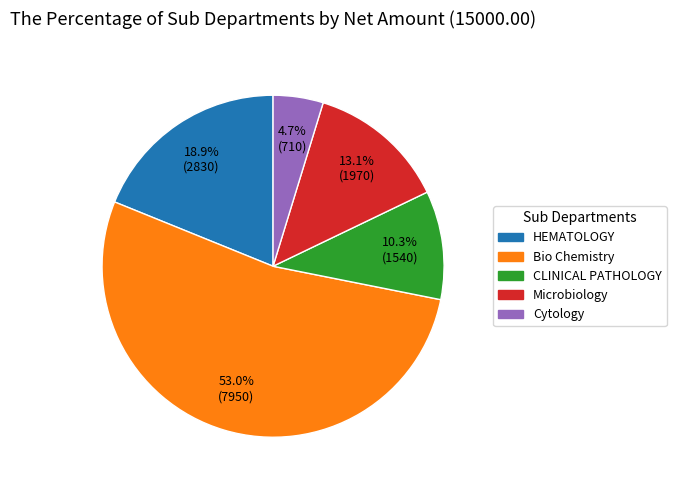

How many slices are in this pie chart?

5